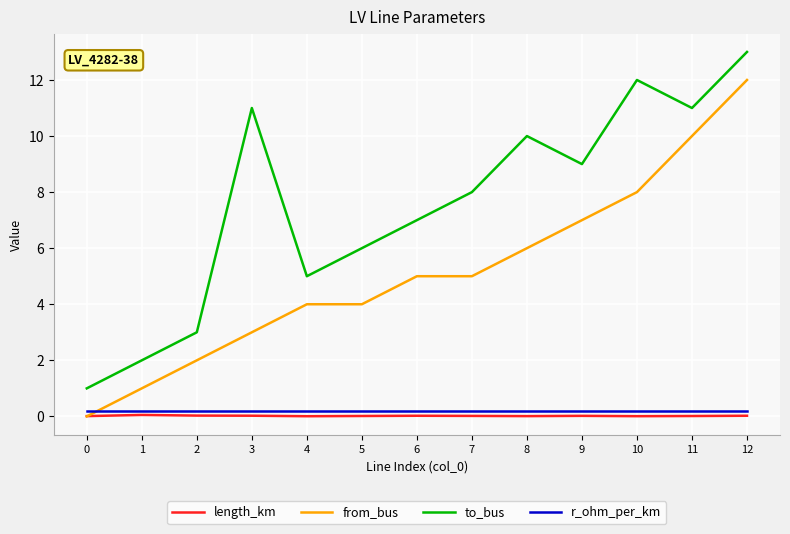

The length_km series shows 0.0 at 9. True or false?

True